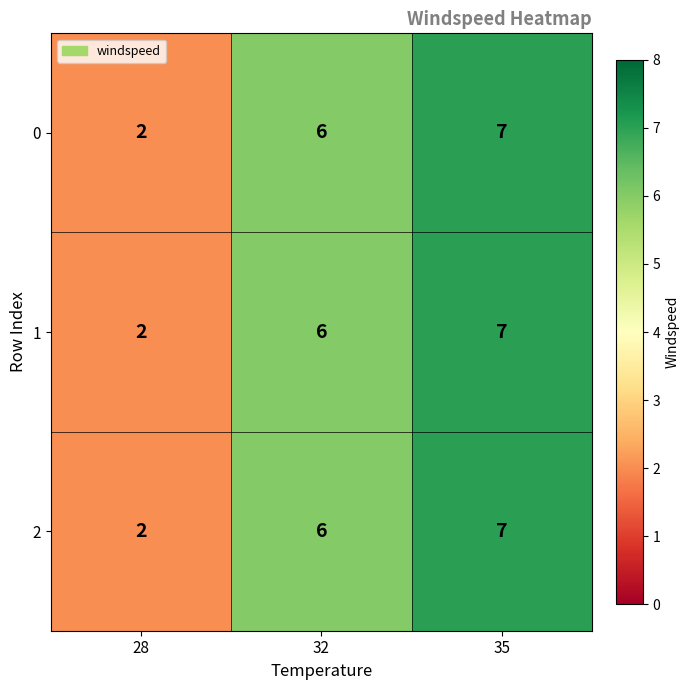

Reading left to right, list all the values displayed in this chart.

0: 2	6	7
1: 2	6	7
2: 2	6	7